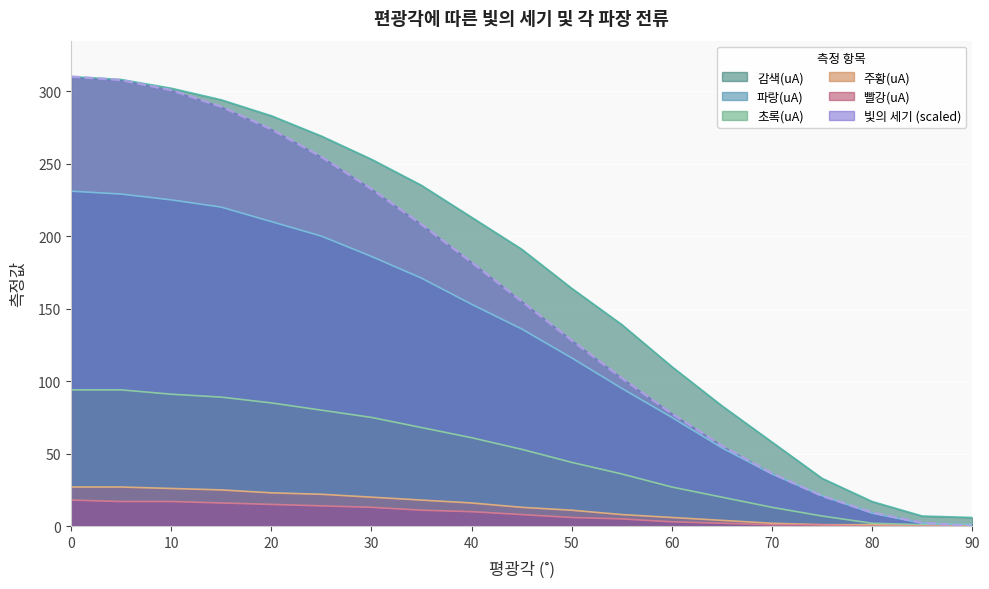

What is the difference between the maximum and minimum values in the 빛의 세기 series?

310.0